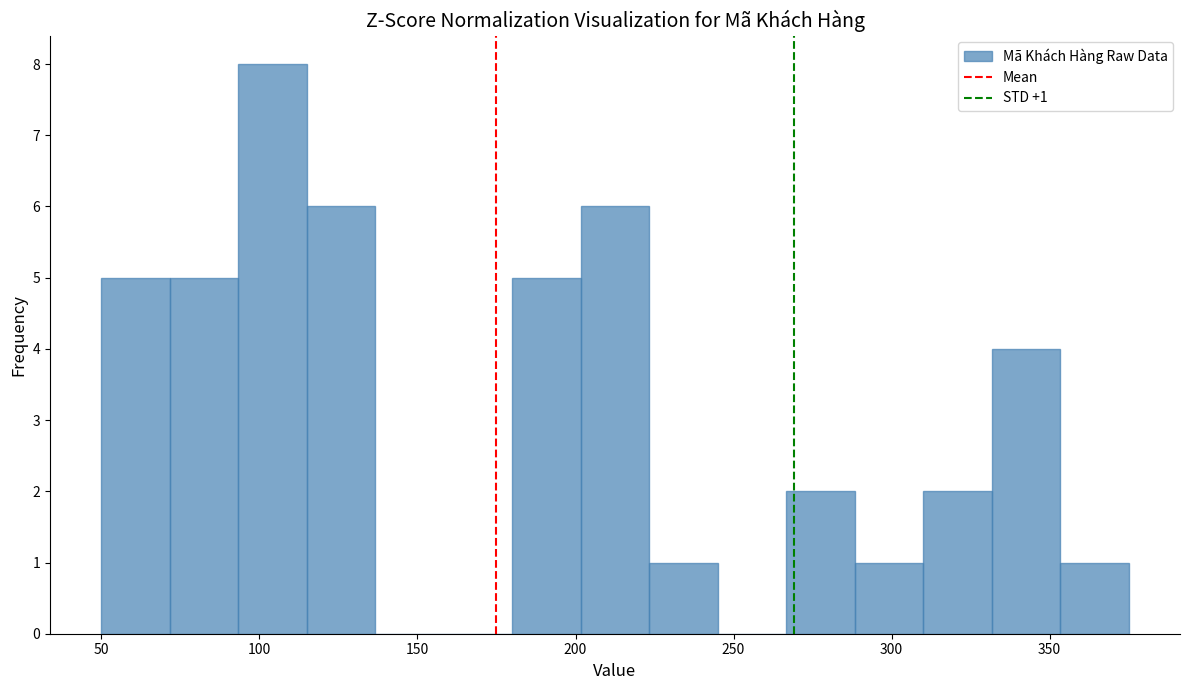

Over which range of the x-axis is the bar tallest?

95 to 115